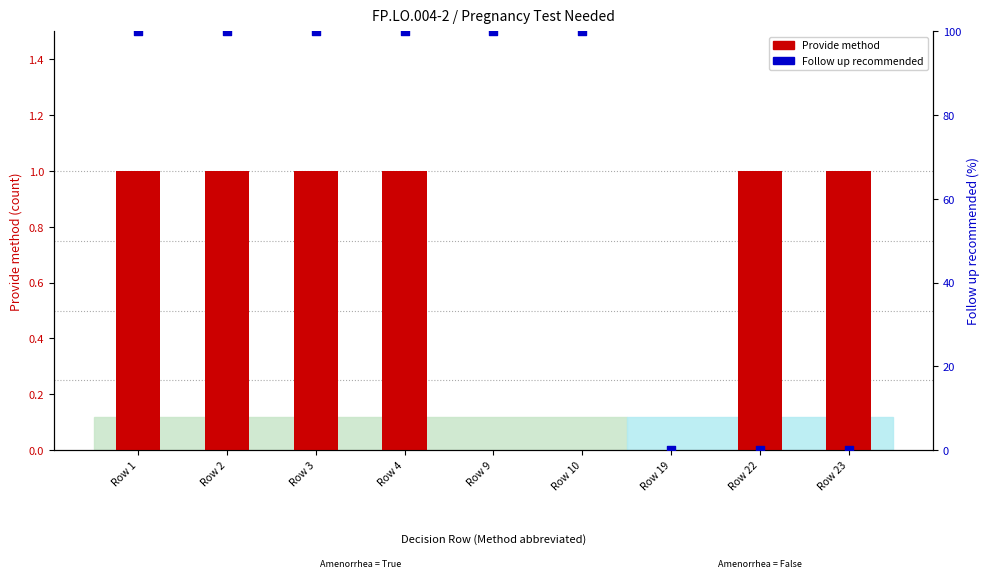

Which series has the largest total across all categories?

Follow up recommended